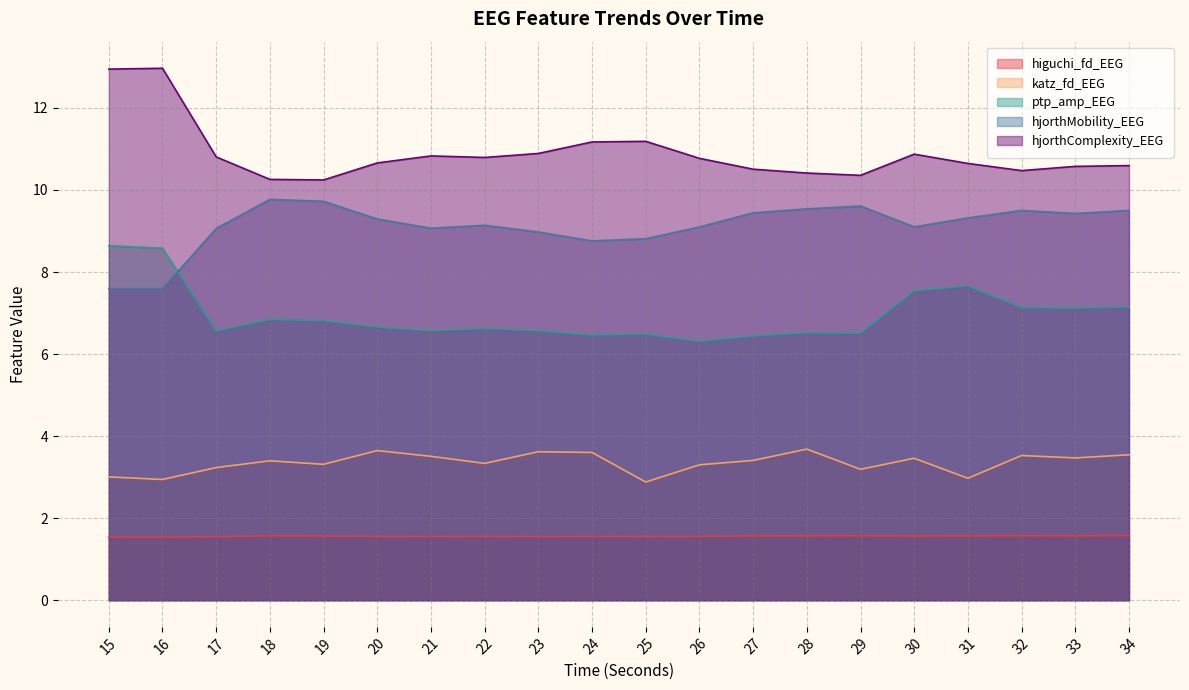

Is it true that hjorthMobility_EEG equals 2.8 at 25?

False